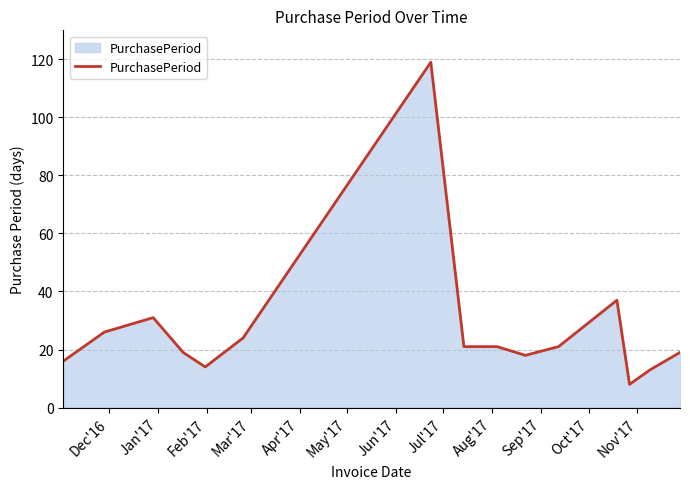

What is the difference between the maximum and minimum values?

111